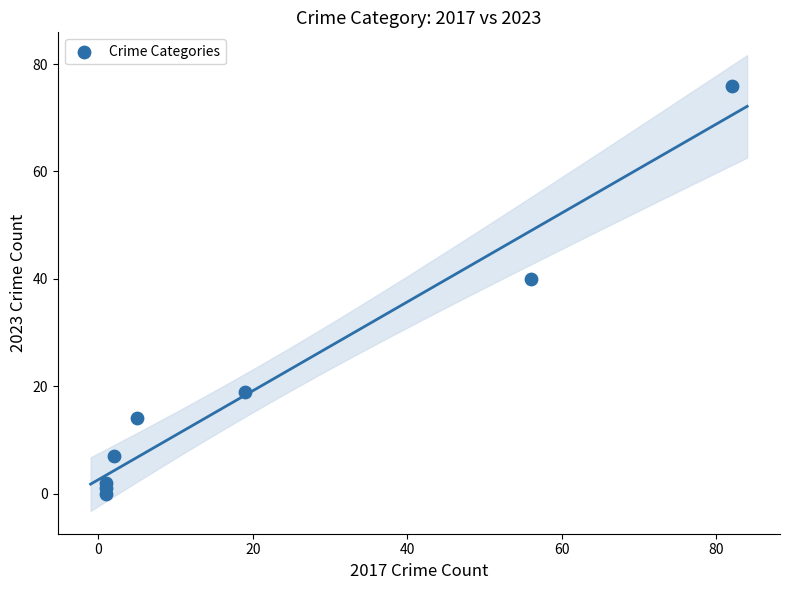

What Y value in the scatter plot is closest to 38?

40